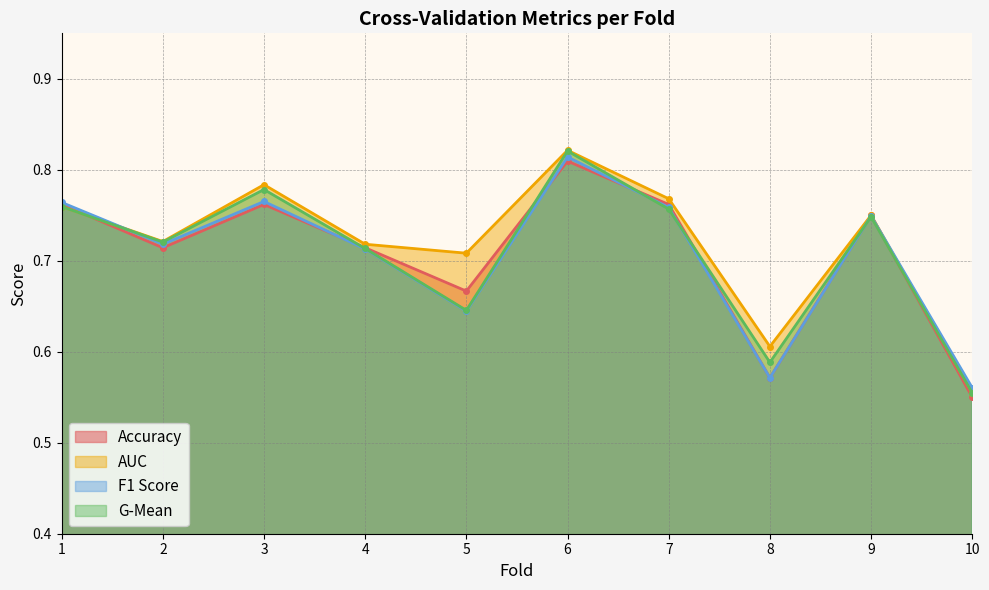

What is the greatest value displayed?

0.8